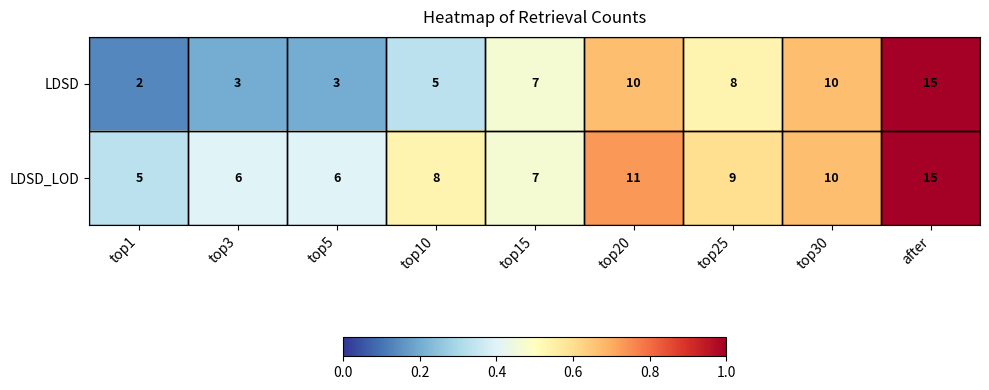

What is the total value across all series at top5?

9